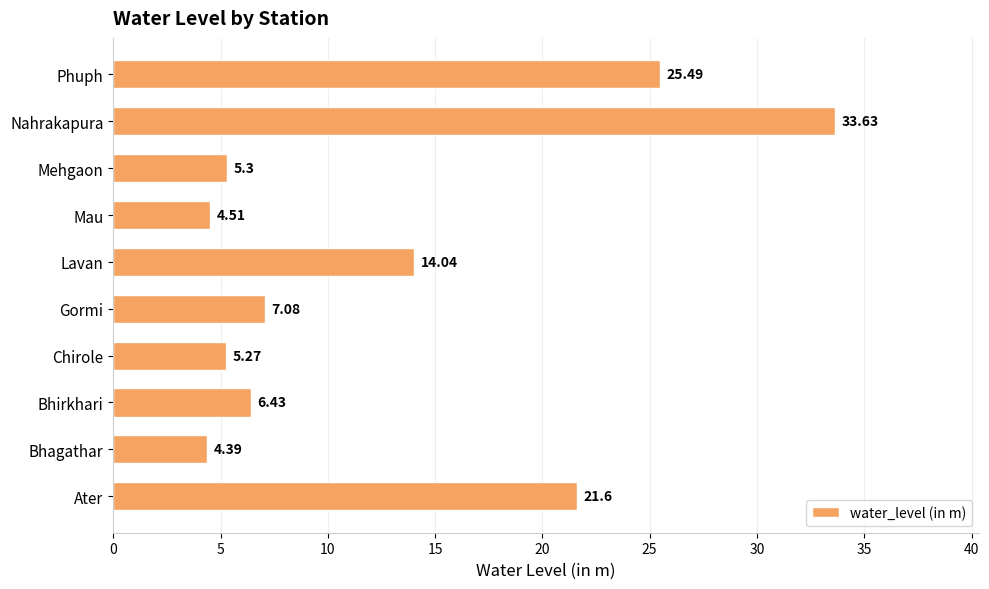

List the labels in order of value, largest first.

Nahrakapura, Phuph, Ater, Lavan, Gormi, Bhirkhari, Mehgaon, Chirole, Mau, Bhagathar